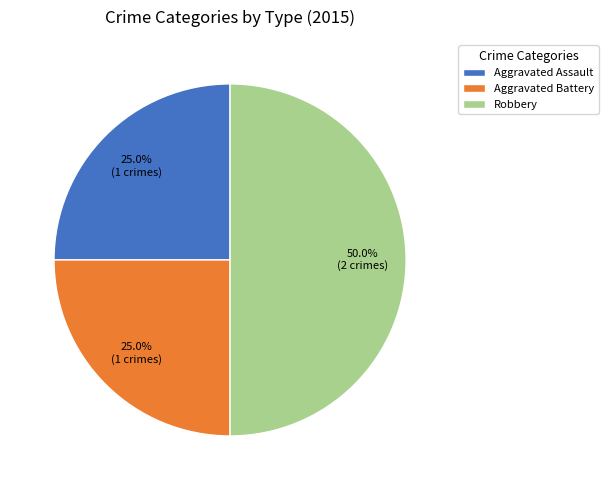

Is it true that Robbery is 39% of the pie?

False